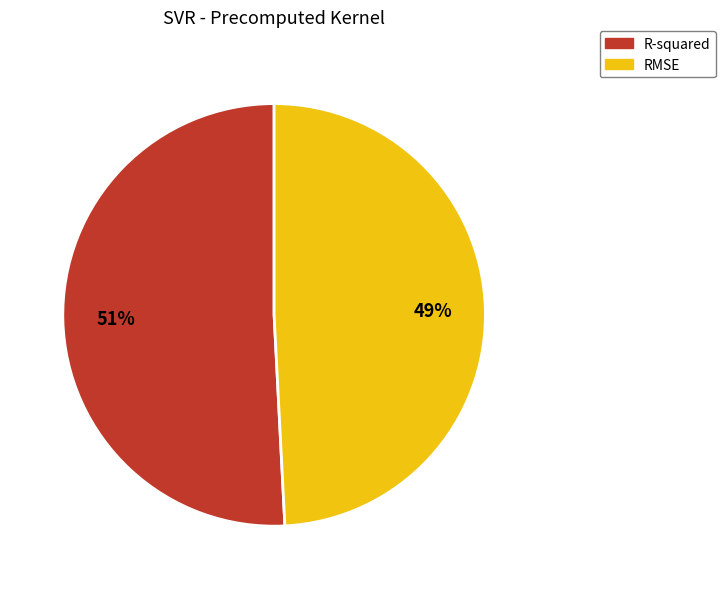

To the nearest percent, what is the difference between the largest and smallest slice percentages?

2%